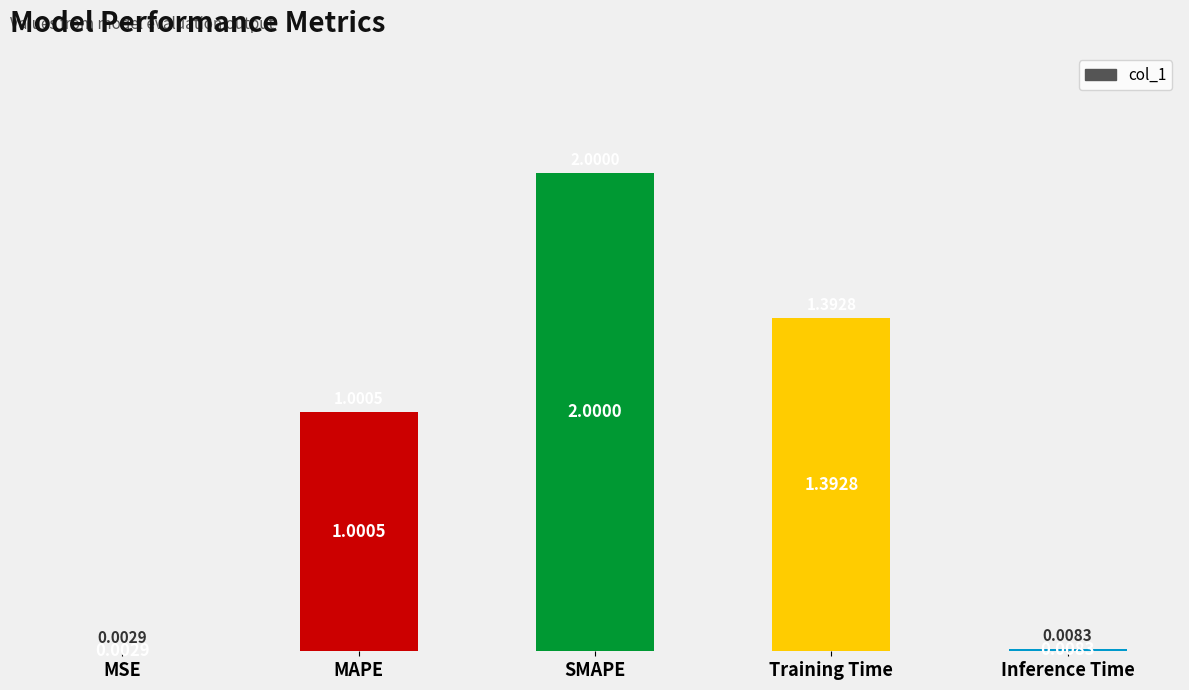

Where is the data nearest to the value 1?

MAPE